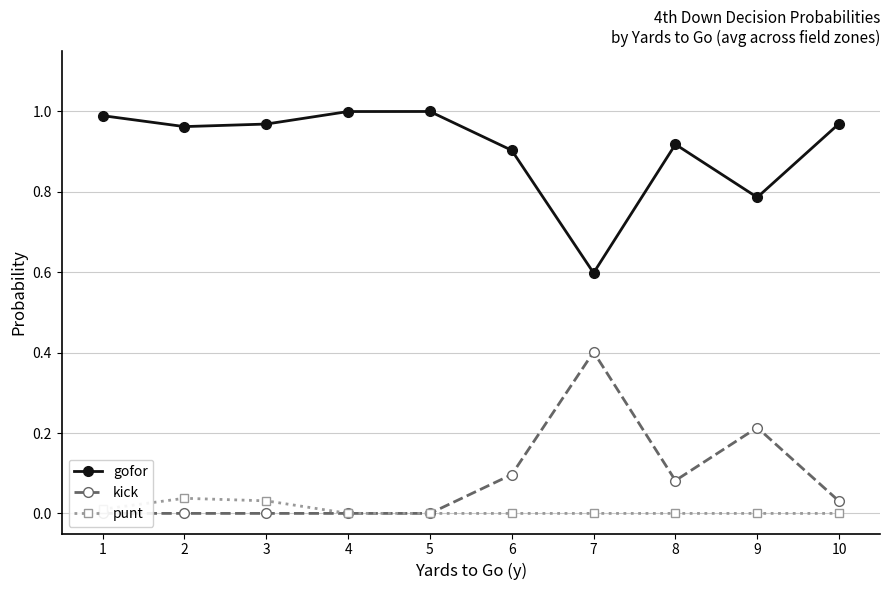

What are all the series names shown in the legend?

gofor, kick, punt